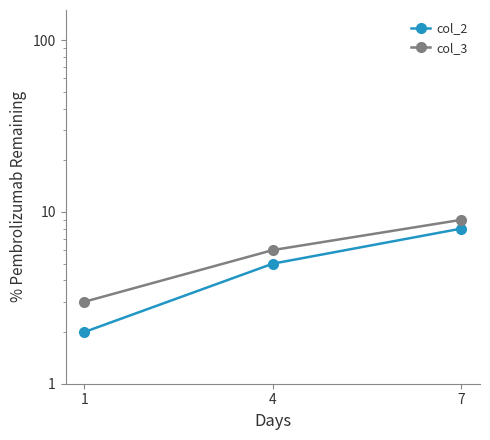

At which label is col_3 closest to 6?

4